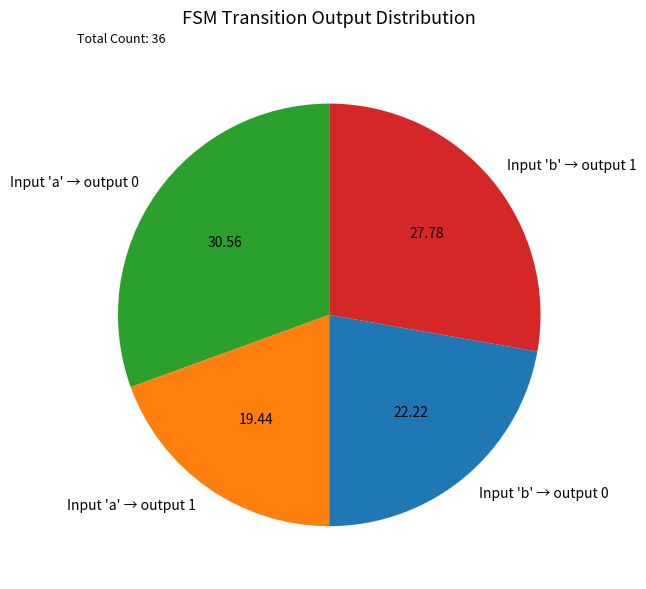

Rank the categories by value from highest to lowest.

Input 'a' → output 0, Input 'b' → output 1, Input 'b' → output 0, Input 'a' → output 1